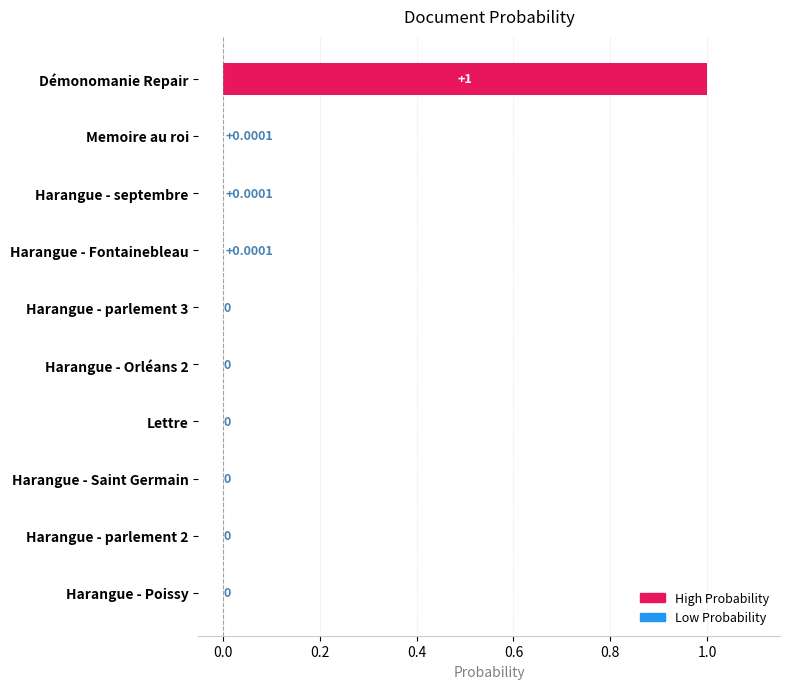

What is the maximum value shown in the chart?

1.0